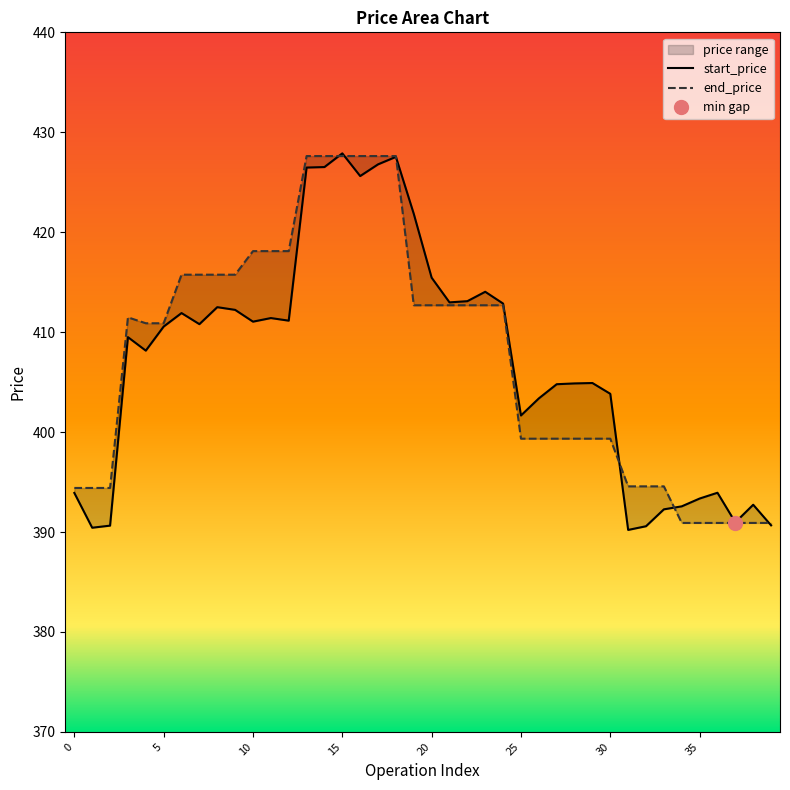

How many lines are shown in the chart?

2